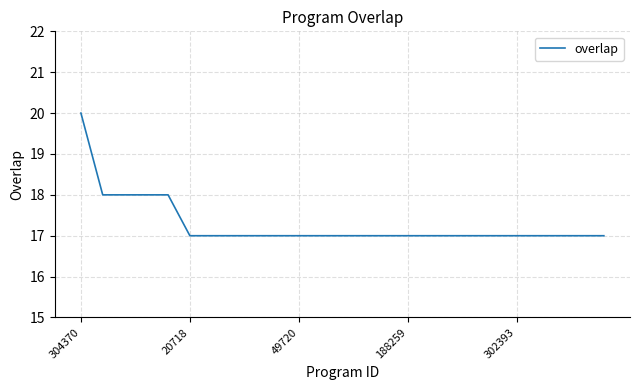

What is the greatest value displayed?

20